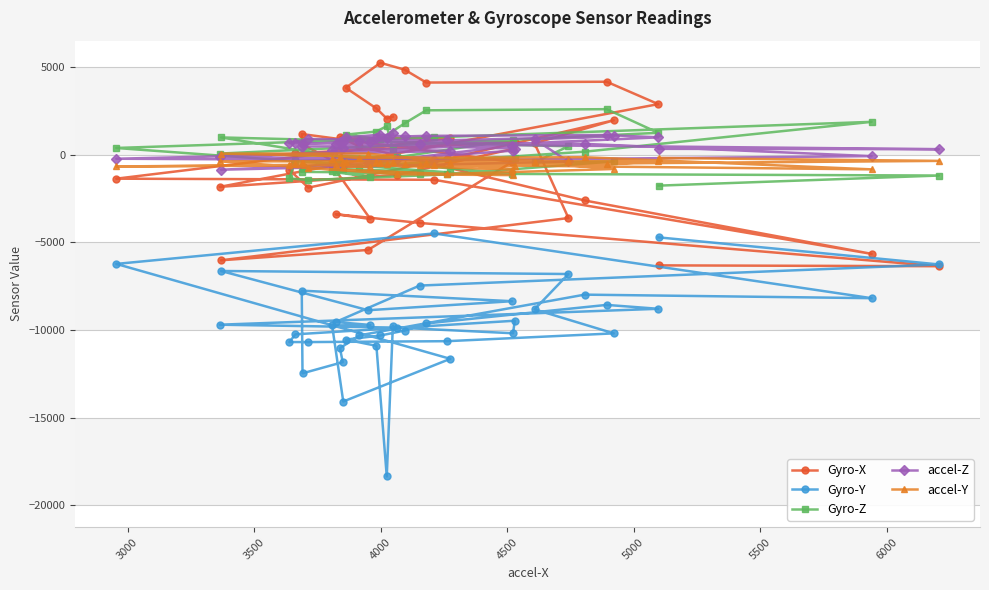

What is the greatest value displayed?

5250